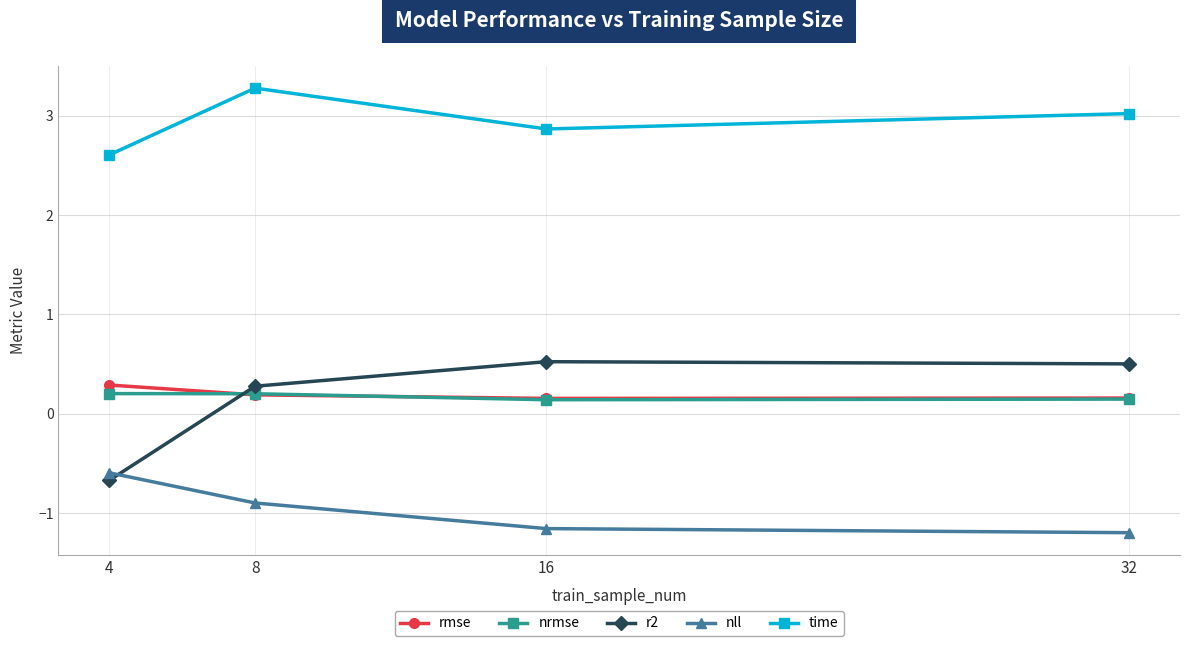

Reading left to right, extract all data points from this chart.

rmse: 4=0.3	8=0.2	16=0.2	32=0.2
nrmse: 4=0.2	8=0.2	16=0.1	32=0.1
r2: 4=-0.7	8=0.3	16=0.5	32=0.5
nll: 4=-0.6	8=-0.9	16=-1.2	32=-1.2
time: 4=2.6	8=3.3	16=2.9	32=3.0